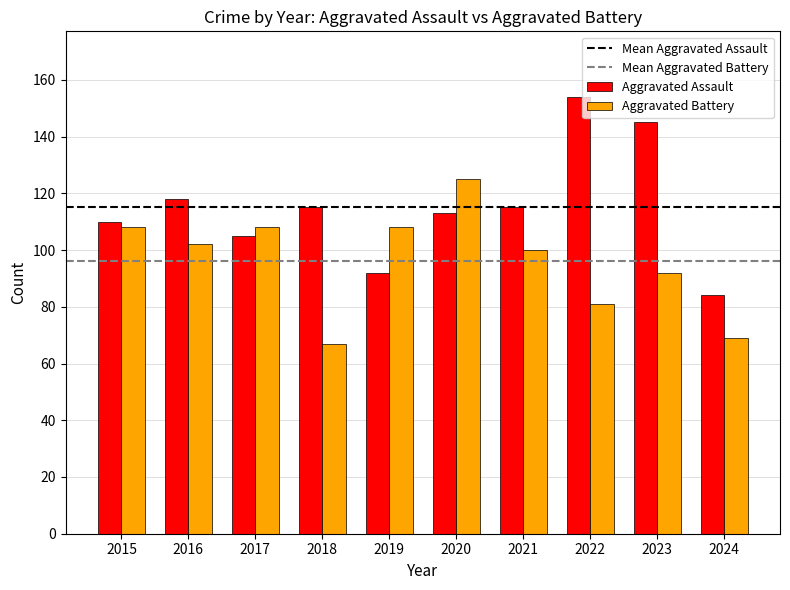

How many data points in Aggravated Assault are less than 115?

5